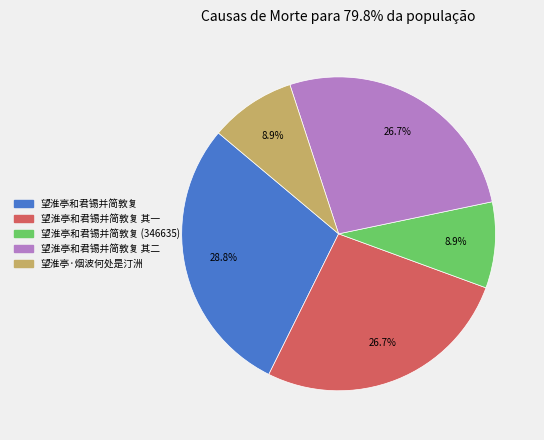

Count the number of slices in the pie.

5